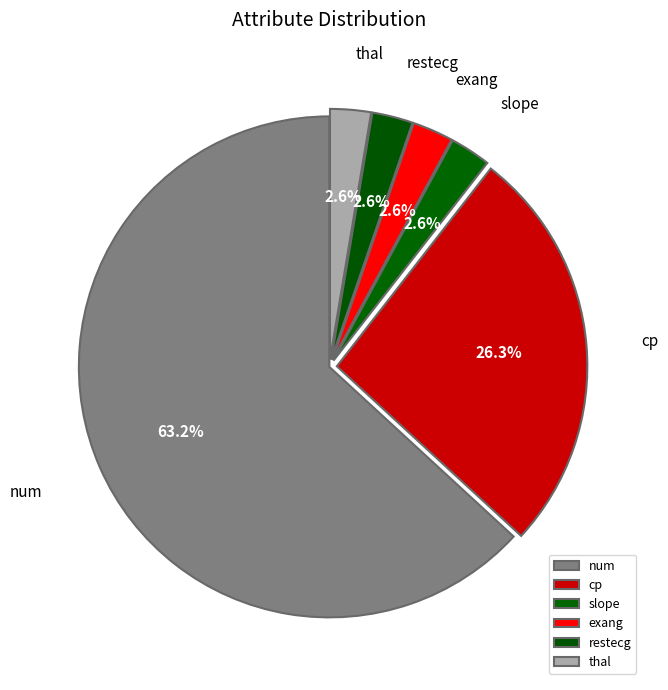

How many slices are in this pie chart?

6